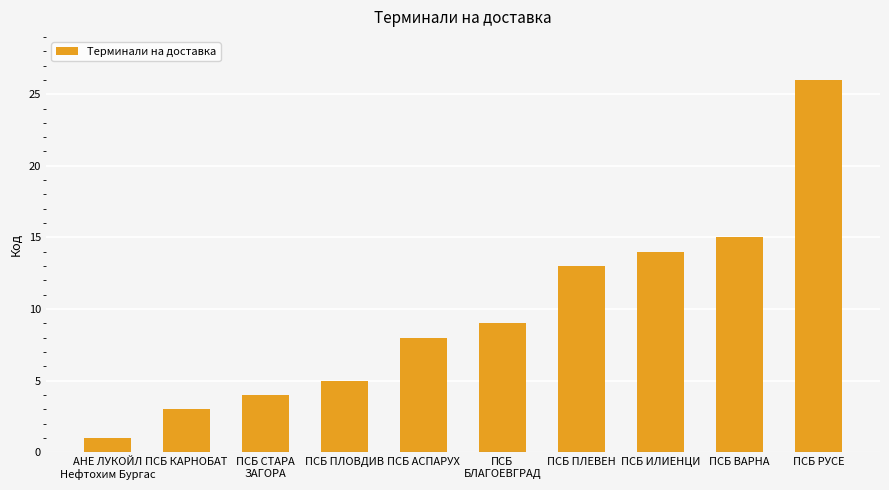

Where is the data nearest to the value 13?

ПСБ ПЛЕВЕН